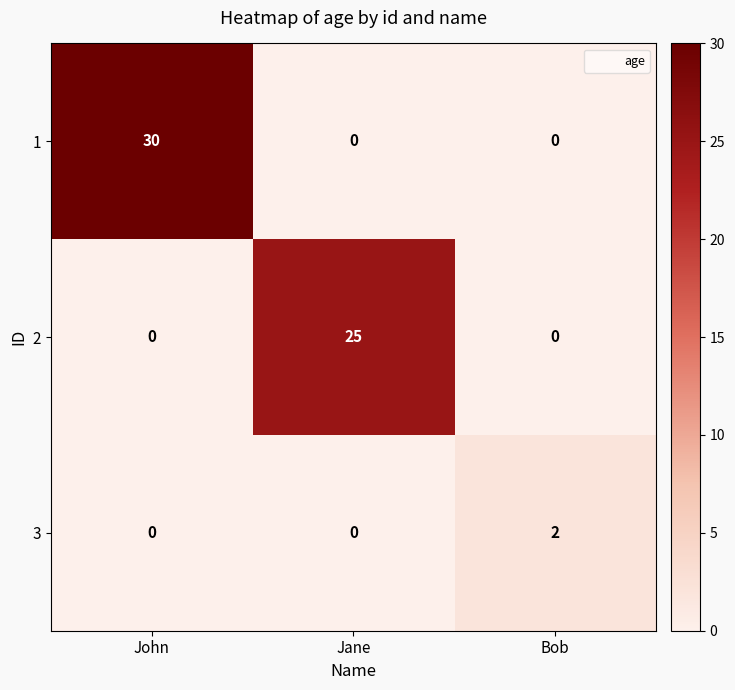

Reading left to right, what are all the values shown in this chart?

1: 30	0	0
2: 0	25	0
3: 0	0	2